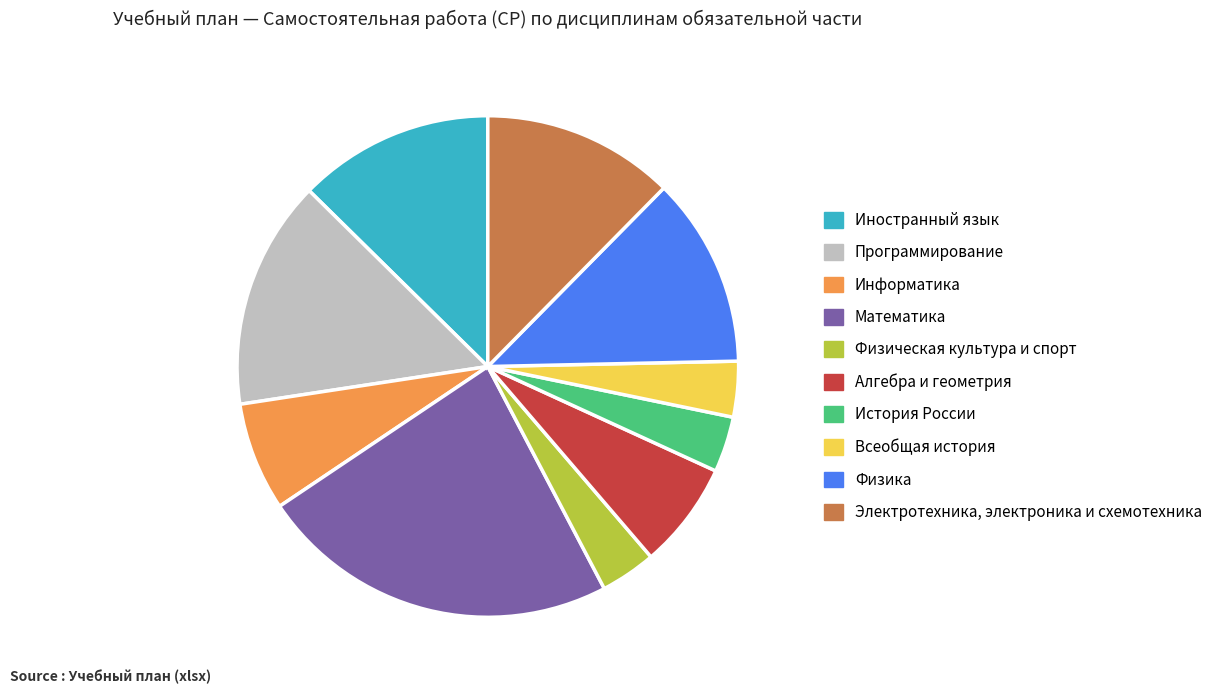

Approximately how many times larger is the value at История России compared to Информатика?

0.5